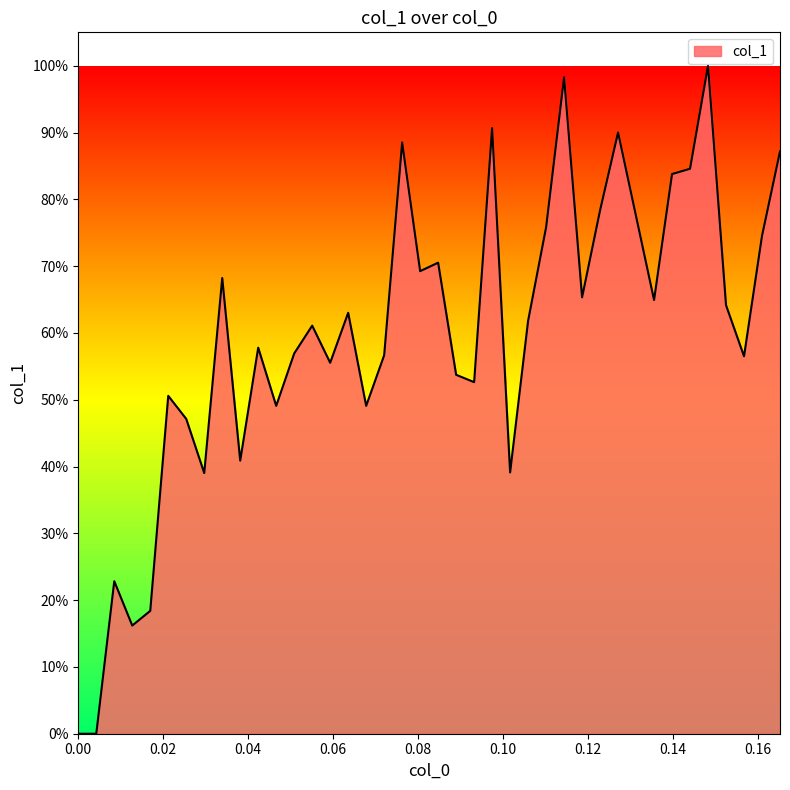

What is the average value?

0.6